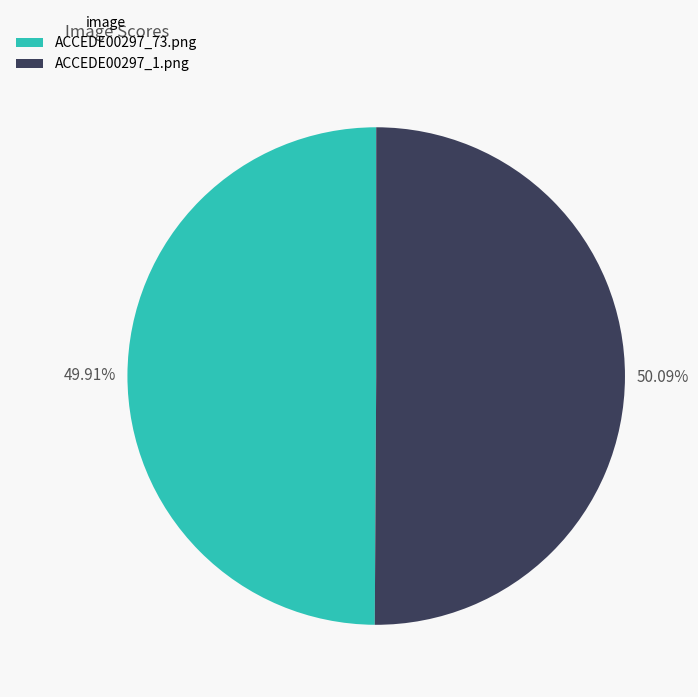

Is it true that ACCEDE00297_73.png is 39% of the pie?

False